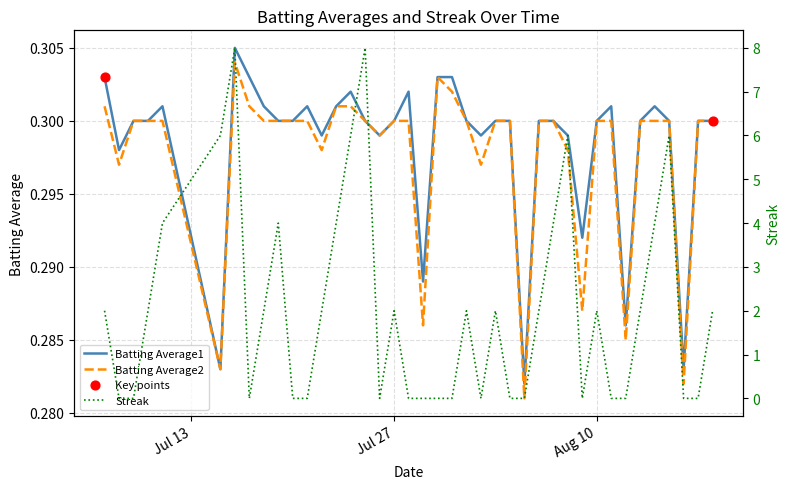

What are all the series names shown in the legend?

Batting Average1, Batting Average2, Streak